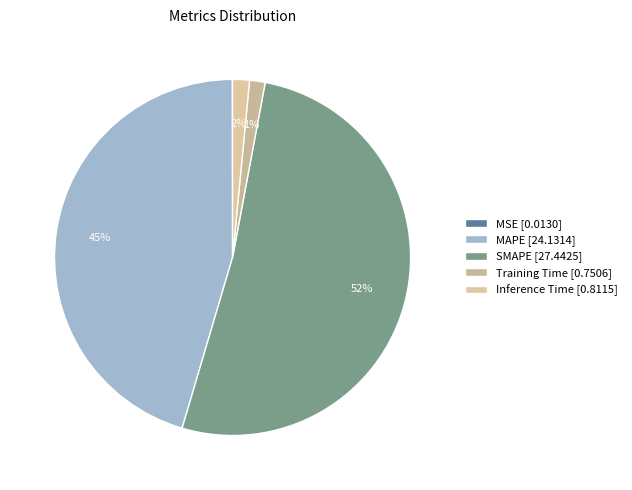

How many segments does this pie chart have?

5